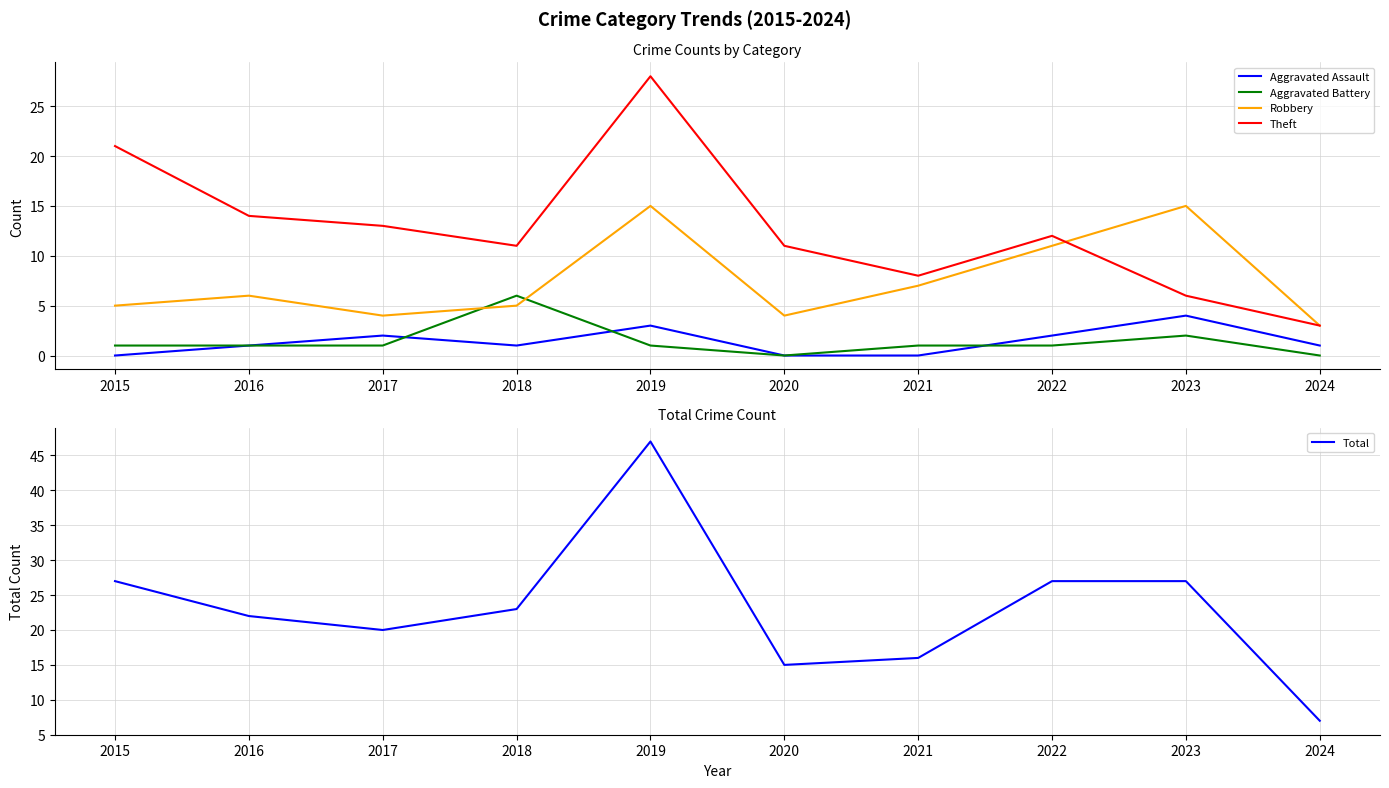

How many interior local peaks does the Robbery series have?

3